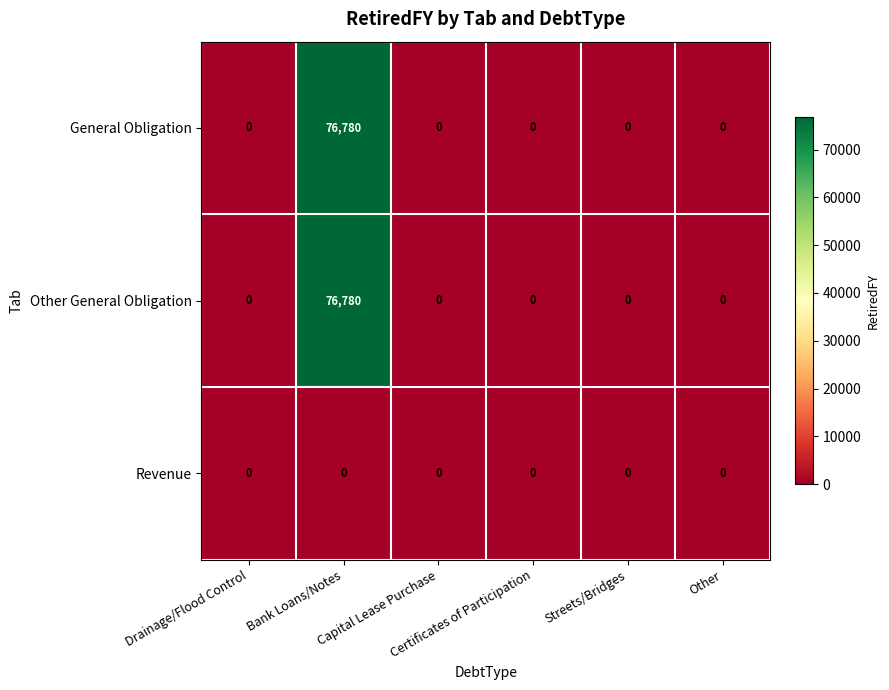

What is the difference between the maximum and minimum values in the General Obligation series?

76780